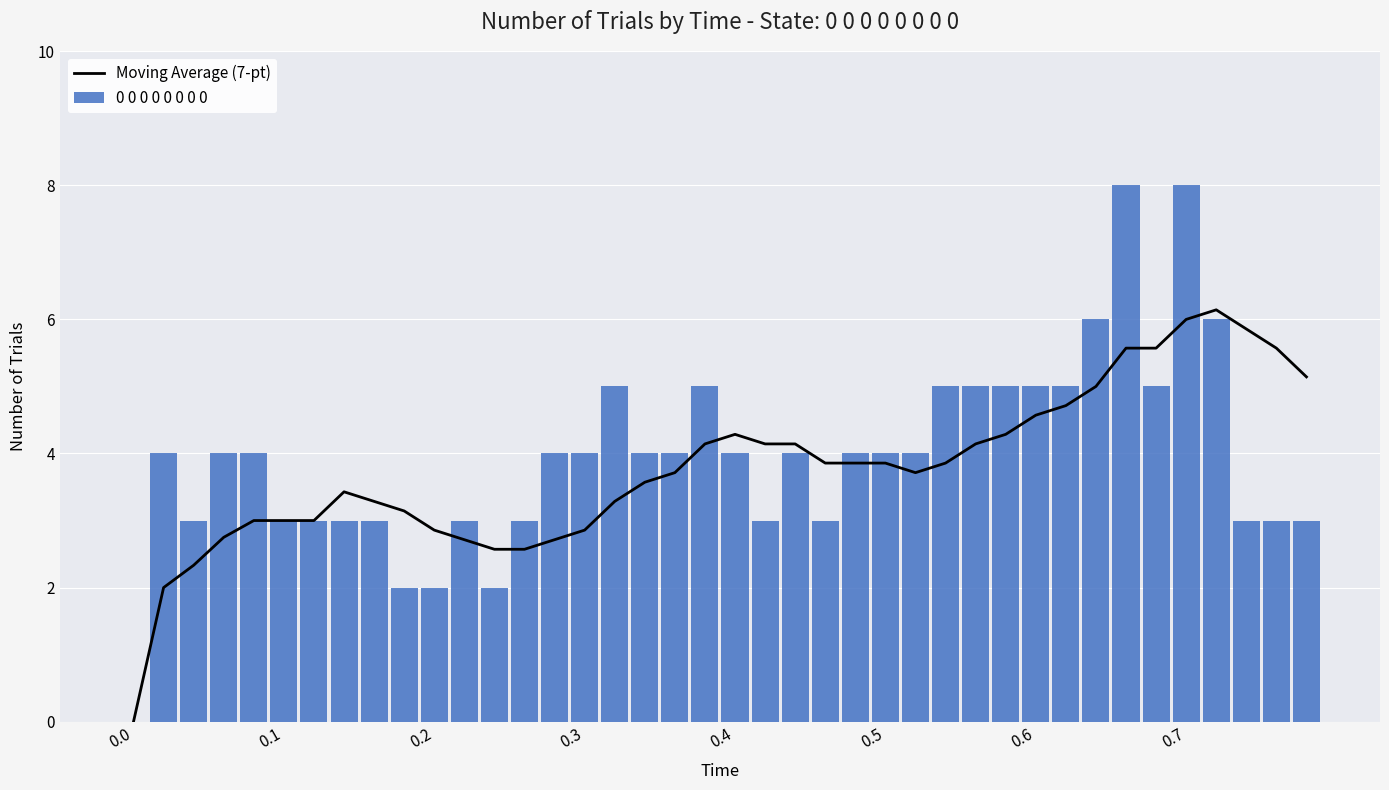

True or false: 0 0 0 0 0 0 0 0 has a value of 2 at 0.2.

True